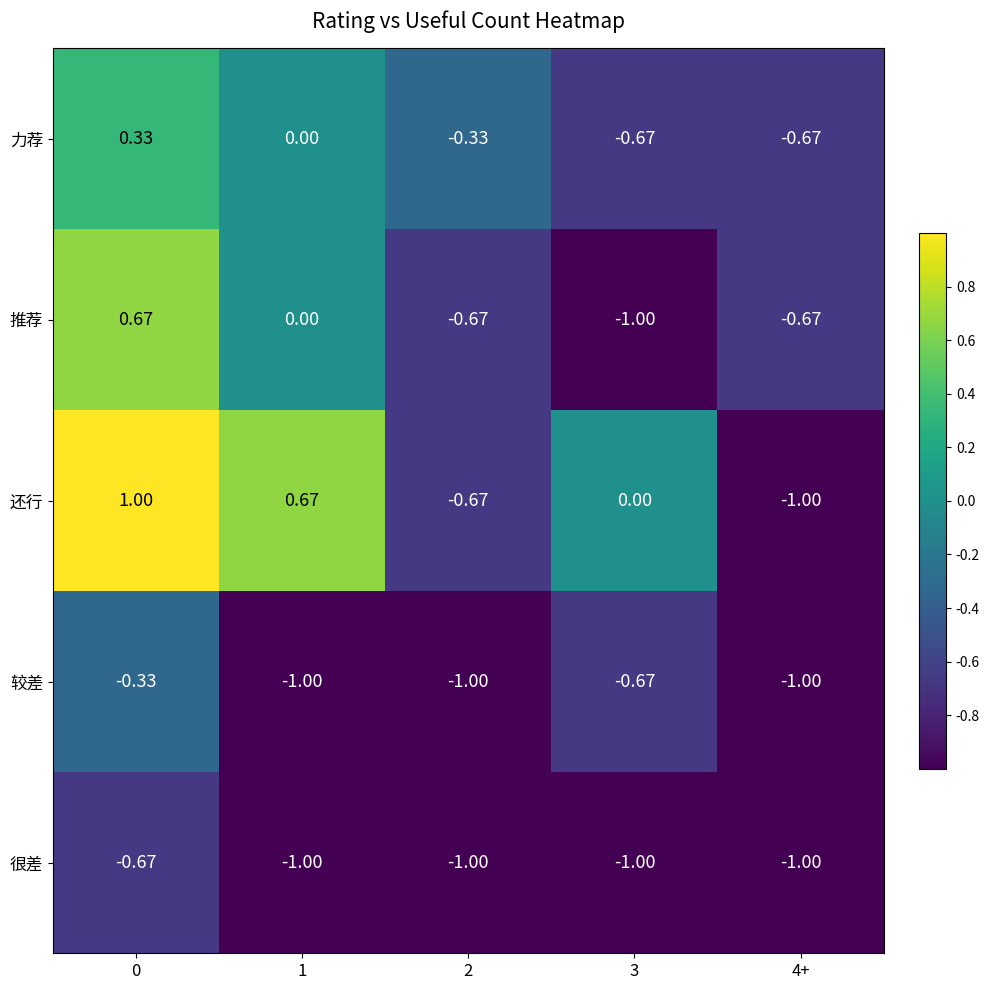

Rank the series at 0 from highest to lowest value.

还行, 推荐, 力荐, 较差, 很差